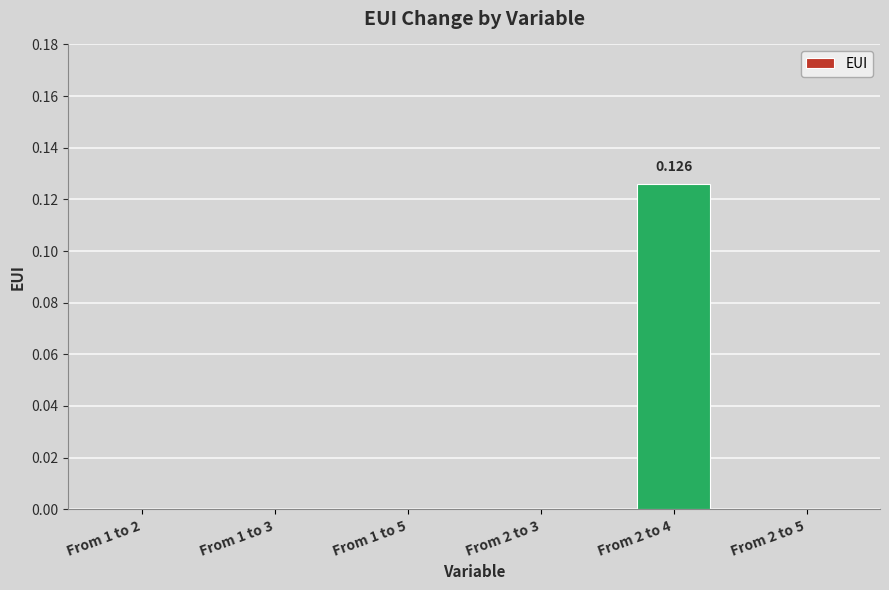

At which label is the value closest to 0?

From 1 to 2